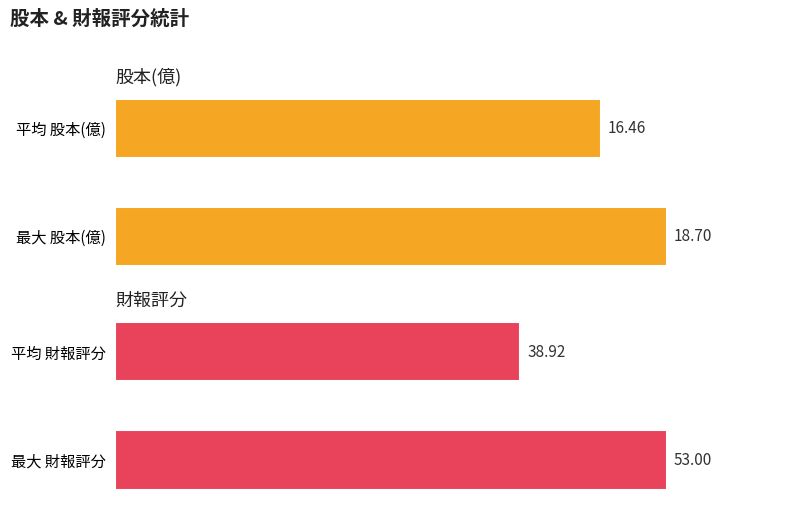

Which series has the largest total across all categories?

財報評分